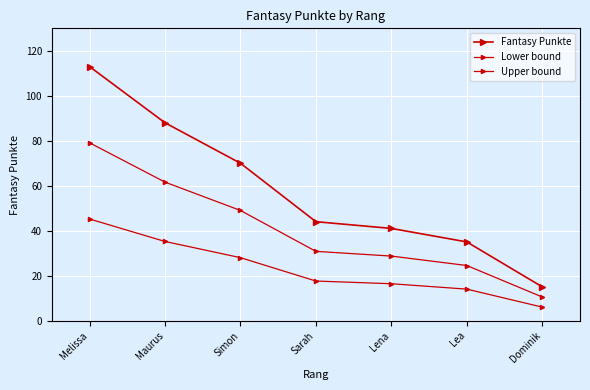

Is it true that Lower bound equals 16.4 at Lena?

True